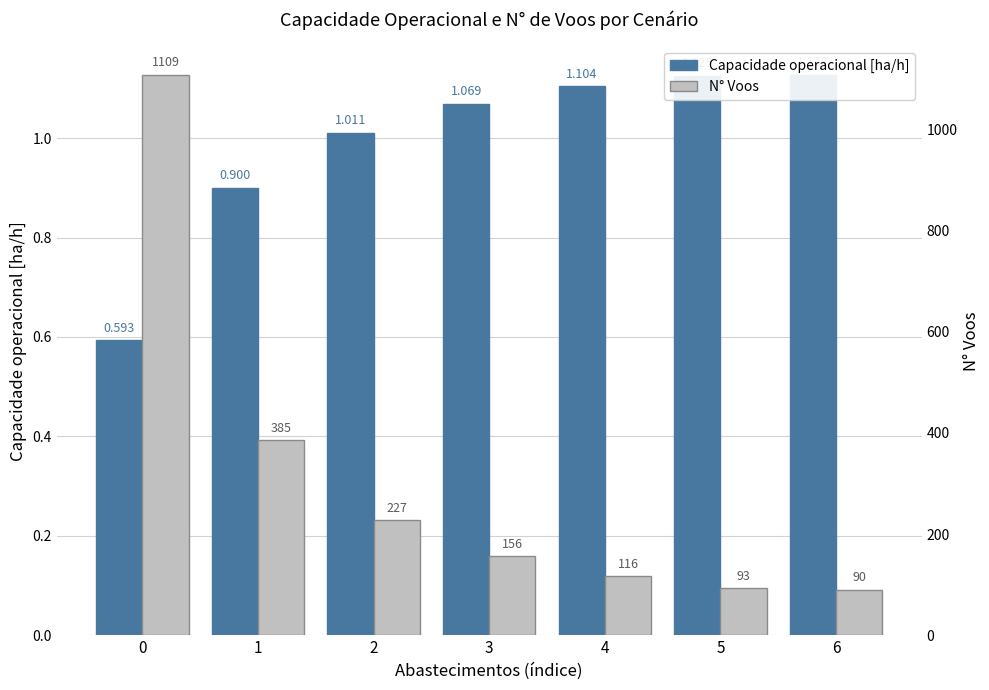

At how many categories does at least one series exceed 361?

2